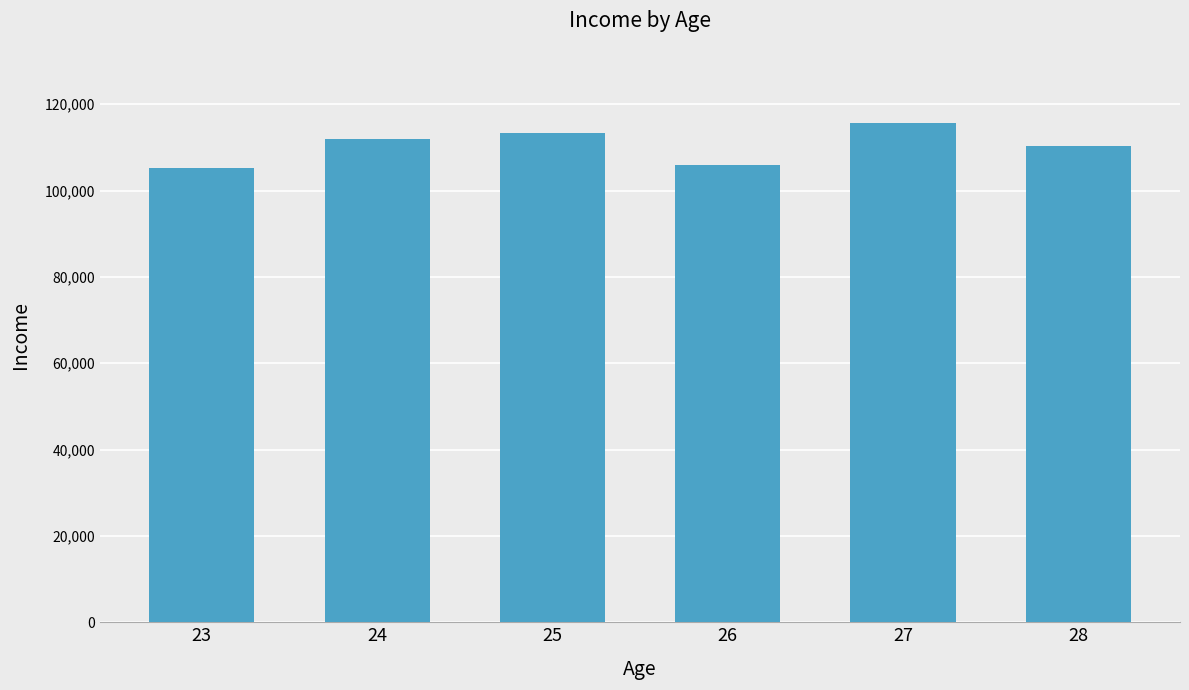

Between 24 and 28, which is larger?

24